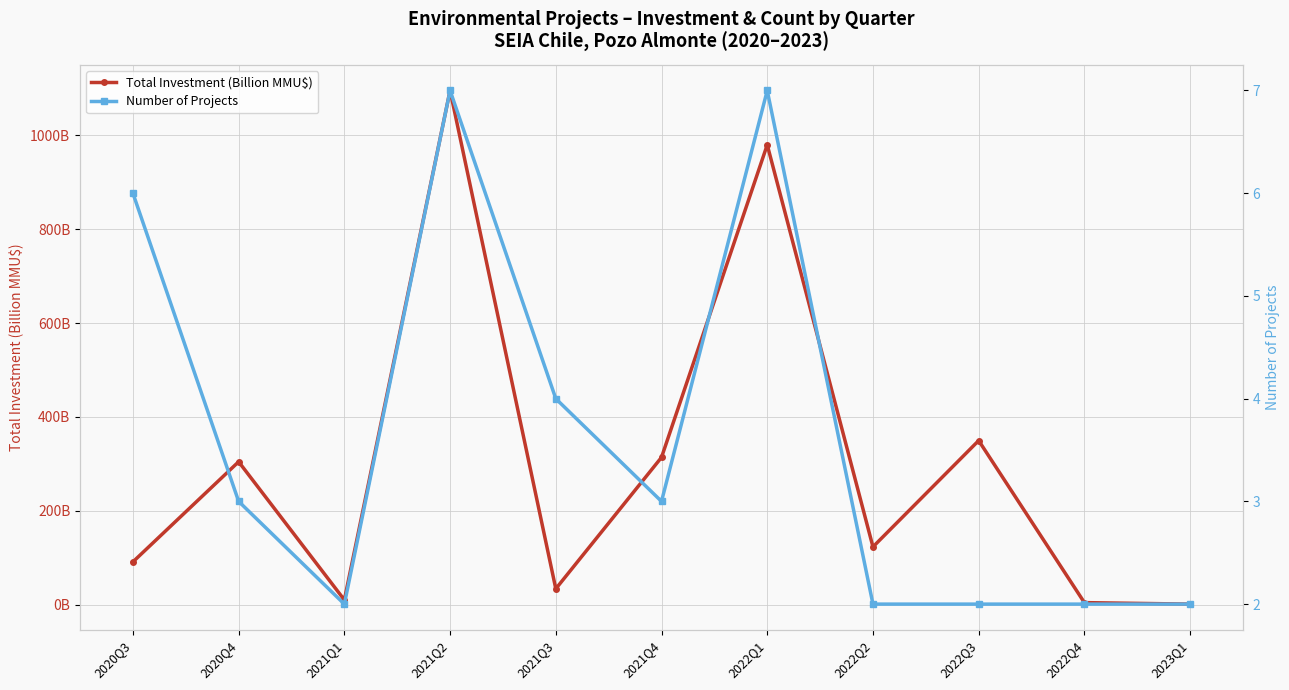

Rank the categories by Total Investment (Billion MMU$) value from lowest to highest.

2023Q1, 2022Q4, 2021Q1, 2021Q3, 2020Q3, 2022Q2, 2020Q4, 2021Q4, 2022Q3, 2022Q1, 2021Q2